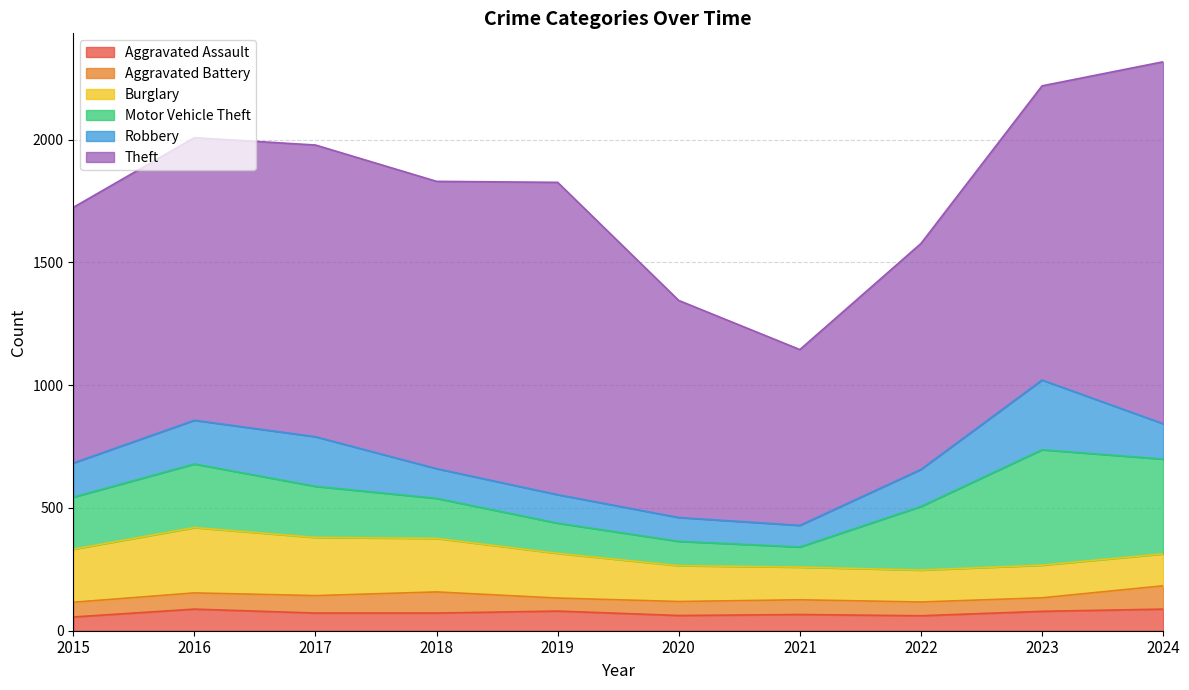

True or false: Robbery and Theft cross at least once.

False